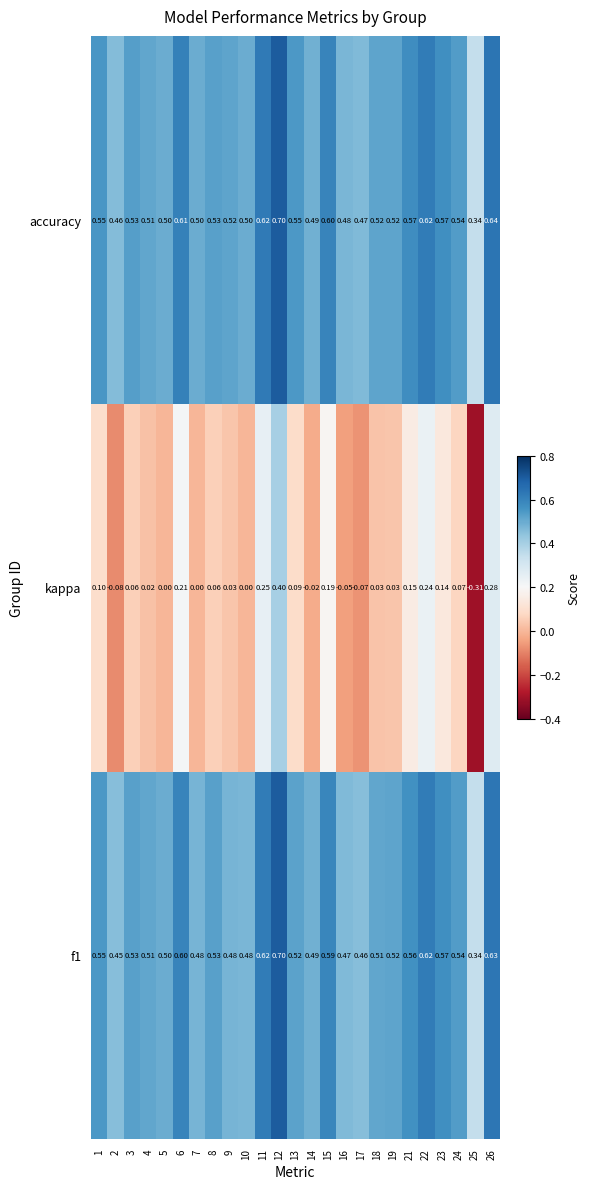

Which series changed the most between 8 and 18?

kappa